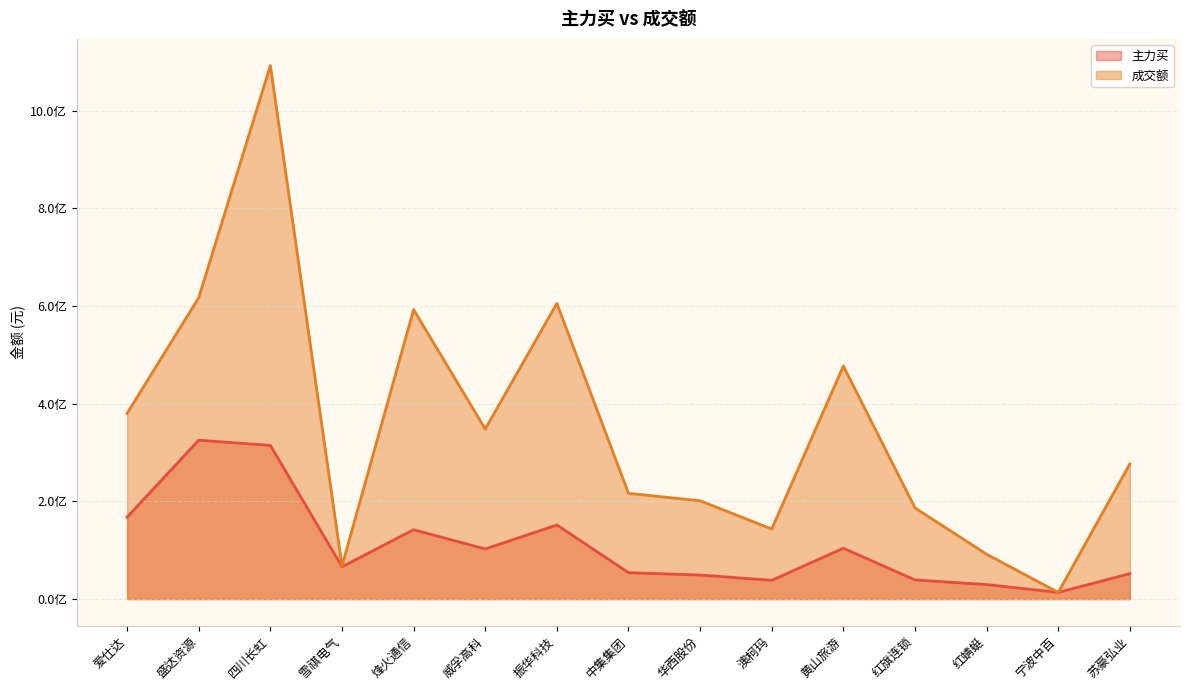

Read the 主力买 value at 四川长虹, to the nearest 10.

314490970